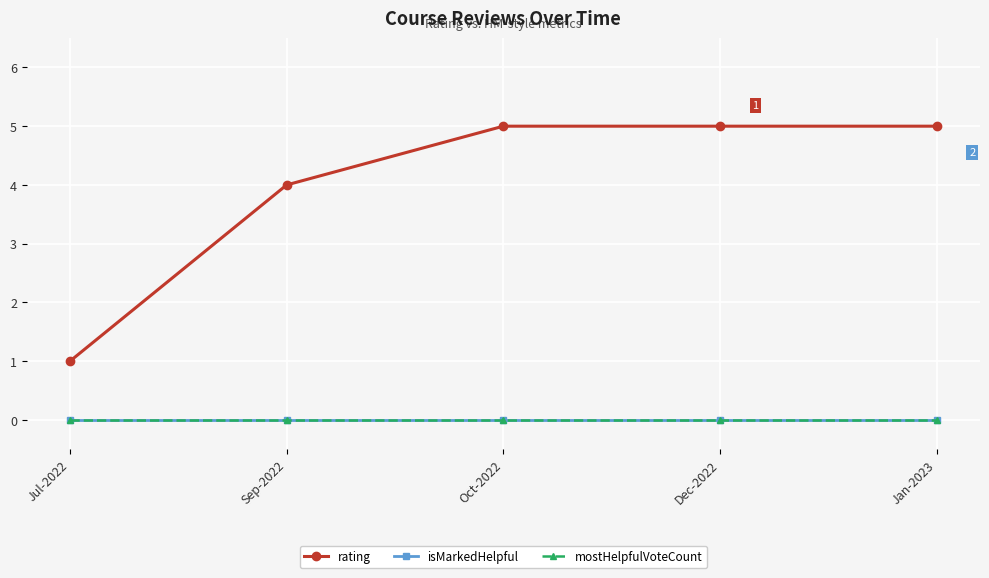

Is it true that mostHelpfulVoteCount equals 0 at Dec-2022?

True